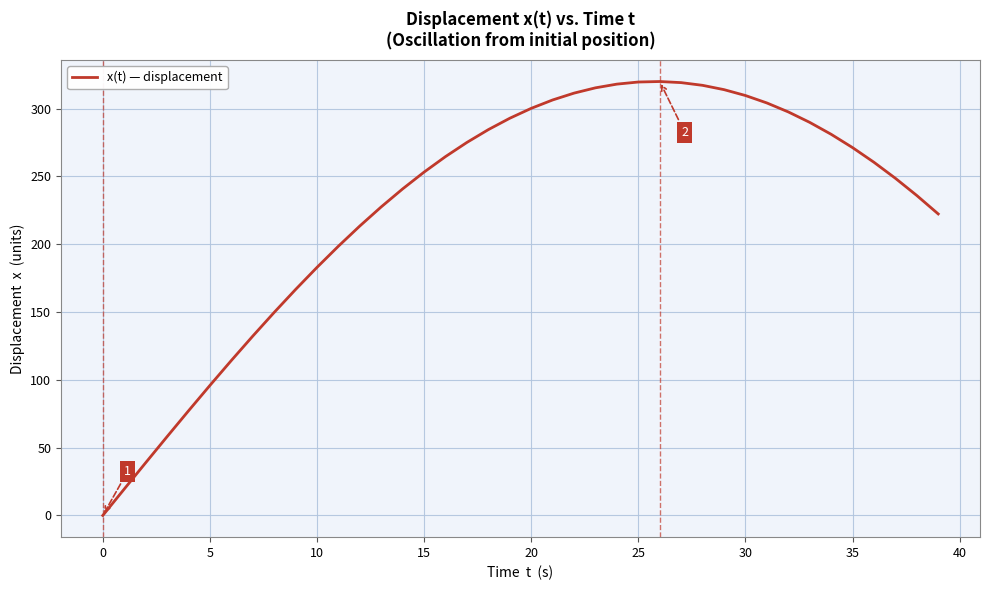

What is the difference between the maximum and minimum values?

320.0